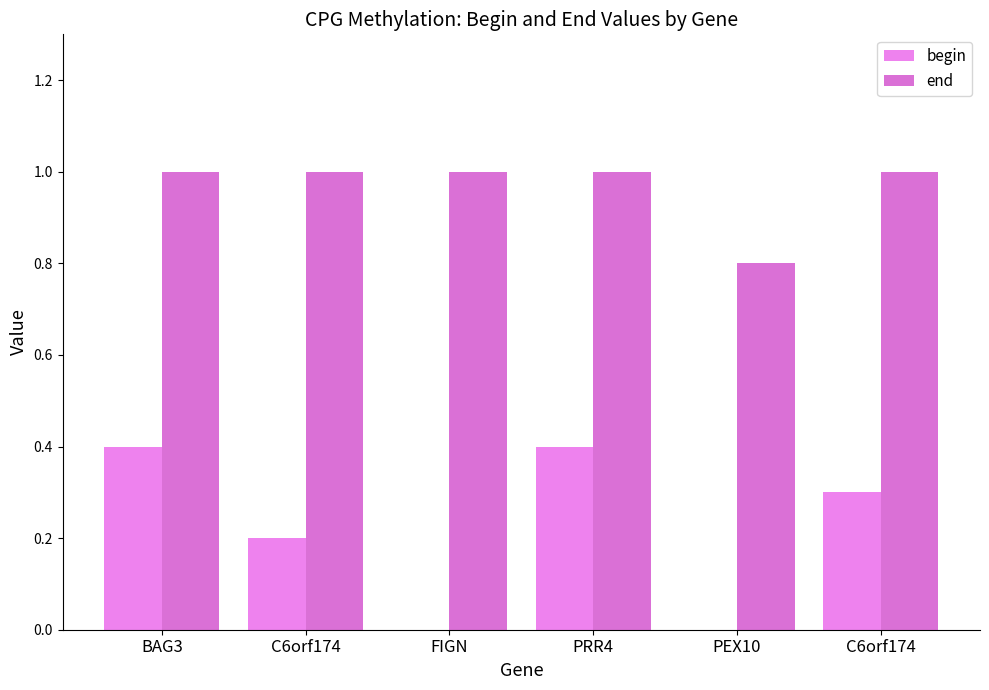

Reading right to left, transcribe all the data shown in this chart.

begin: C6orf174=0.3	PEX10=0.0	PRR4=0.4	FIGN=0.0	C6orf174=0.2	BAG3=0.4
end: C6orf174=1.0	PEX10=0.8	PRR4=1.0	FIGN=1.0	C6orf174=1.0	BAG3=1.0